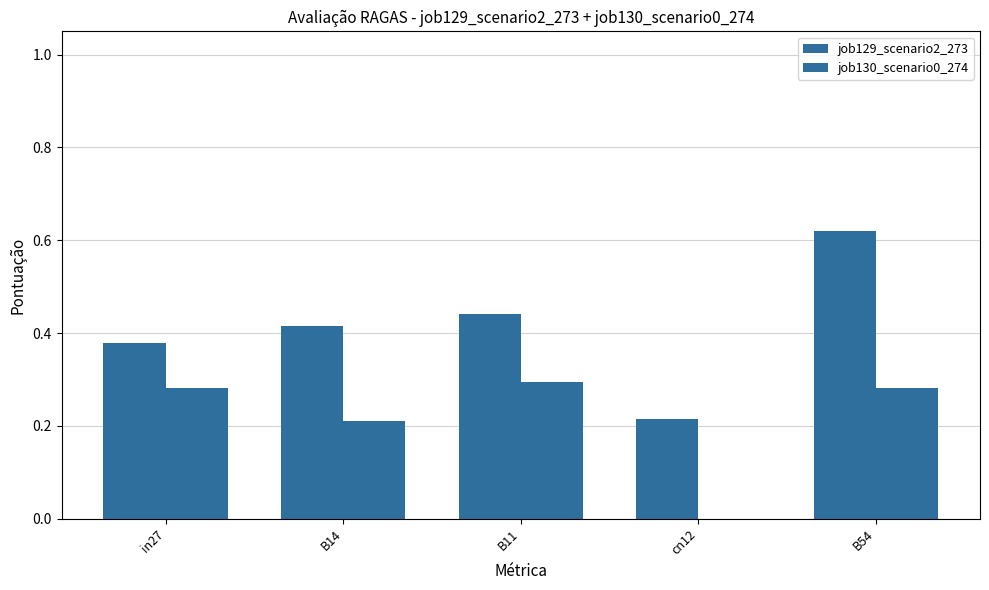

What is the average value of the job129_scenario2_273 series?

0.4